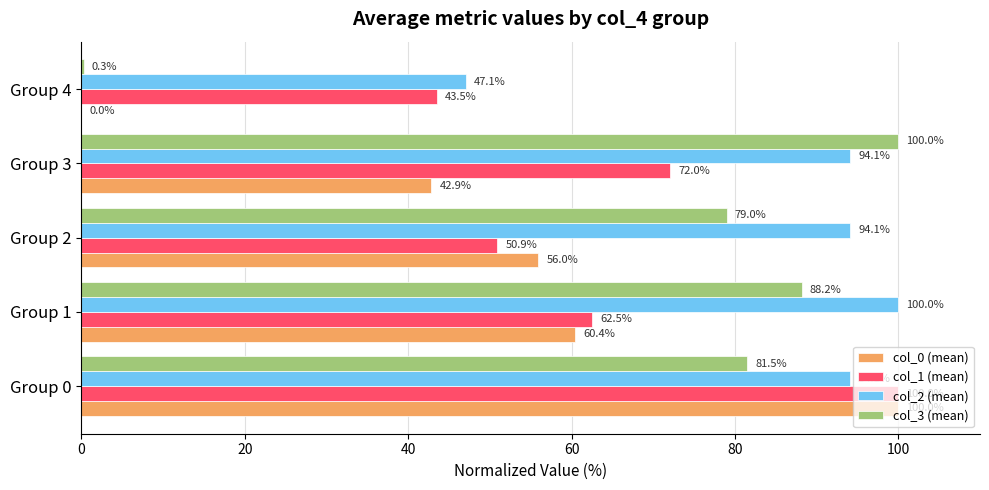

At which category is the sum across all series the highest?

Group 0